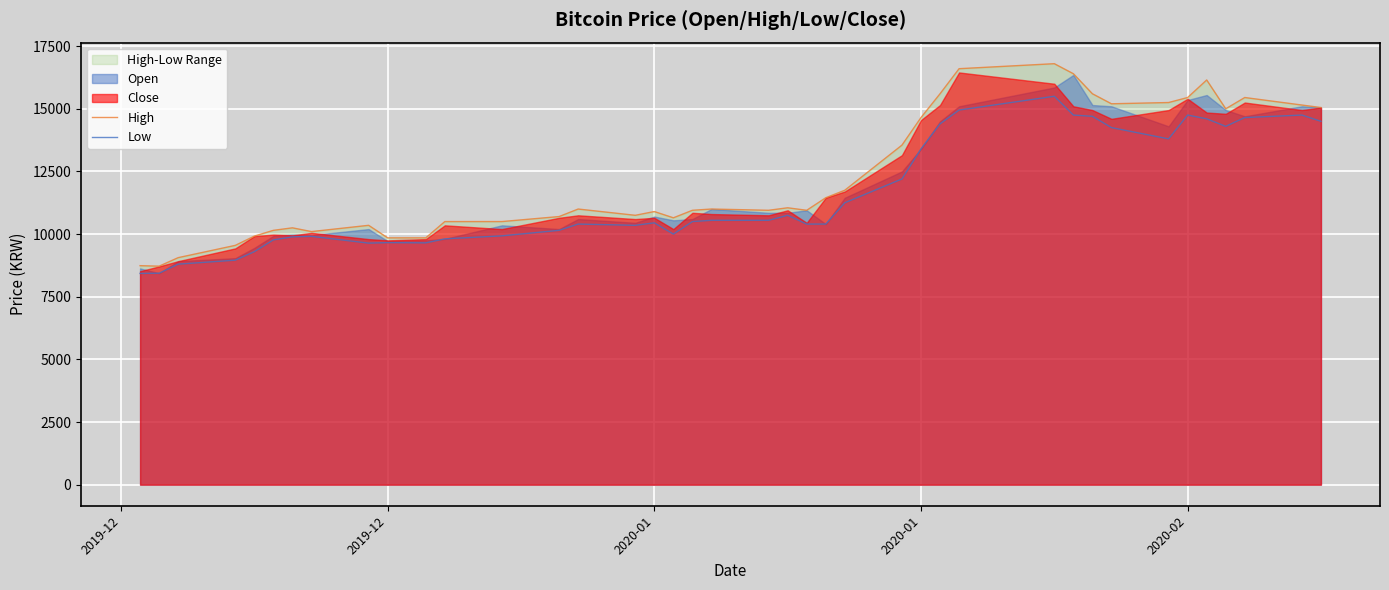

Which series has the largest total across all categories?

High